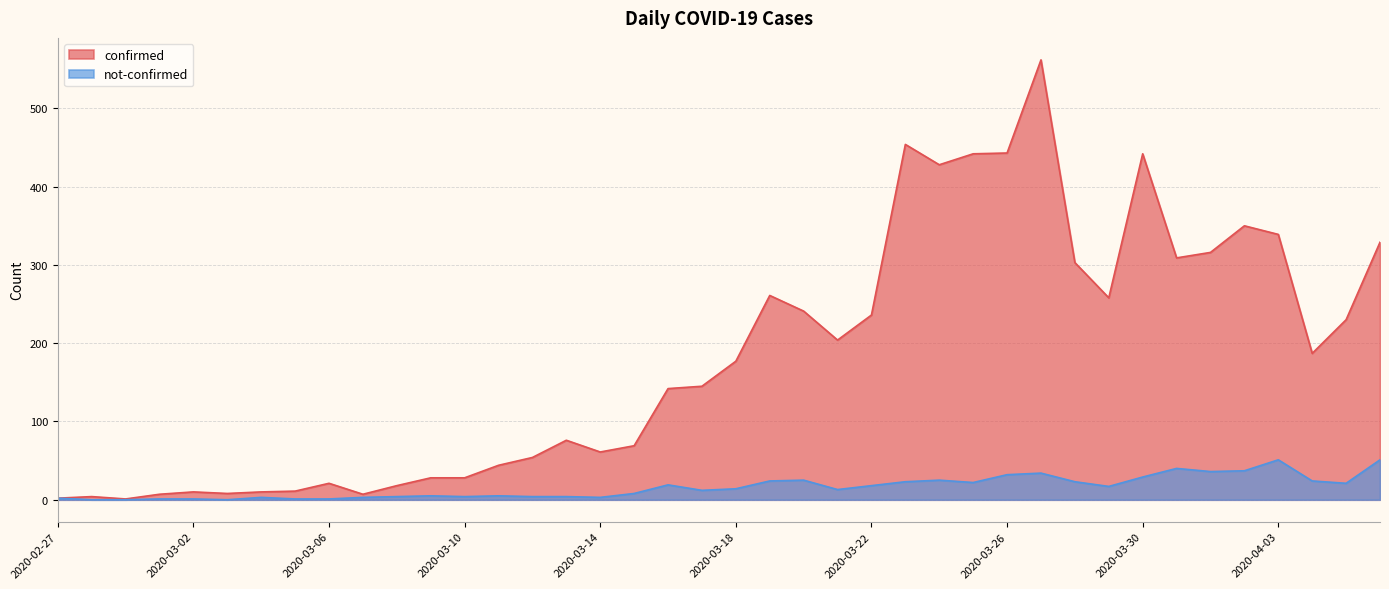

At which category is the sum across all series the highest?

2020-03-27